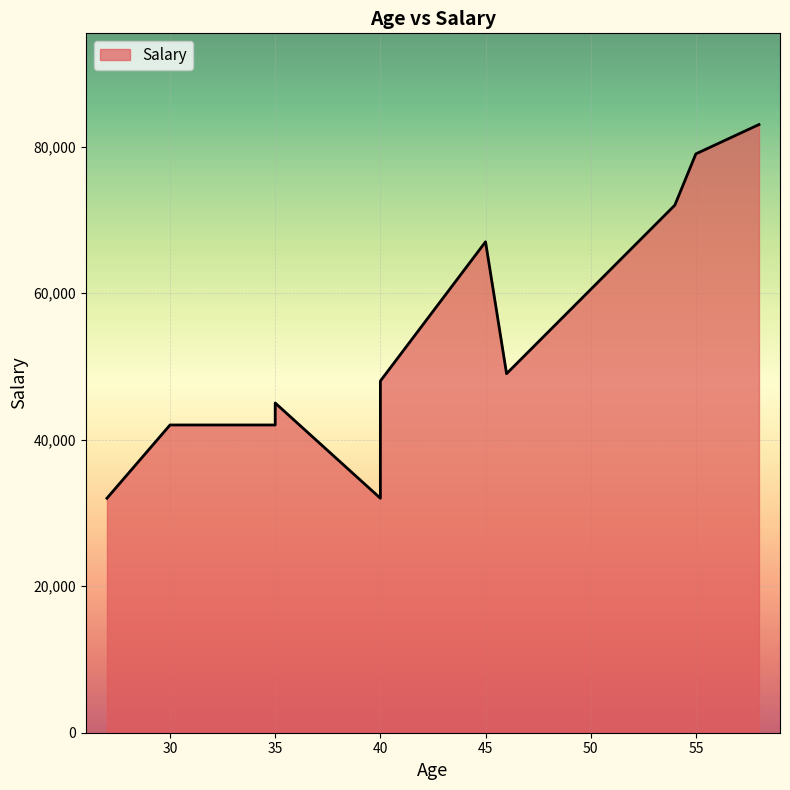

Rank the categories by value from highest to lowest.

58, 55, 54, 45, 46, 40, 35, 30, 35, 40, 27, 40